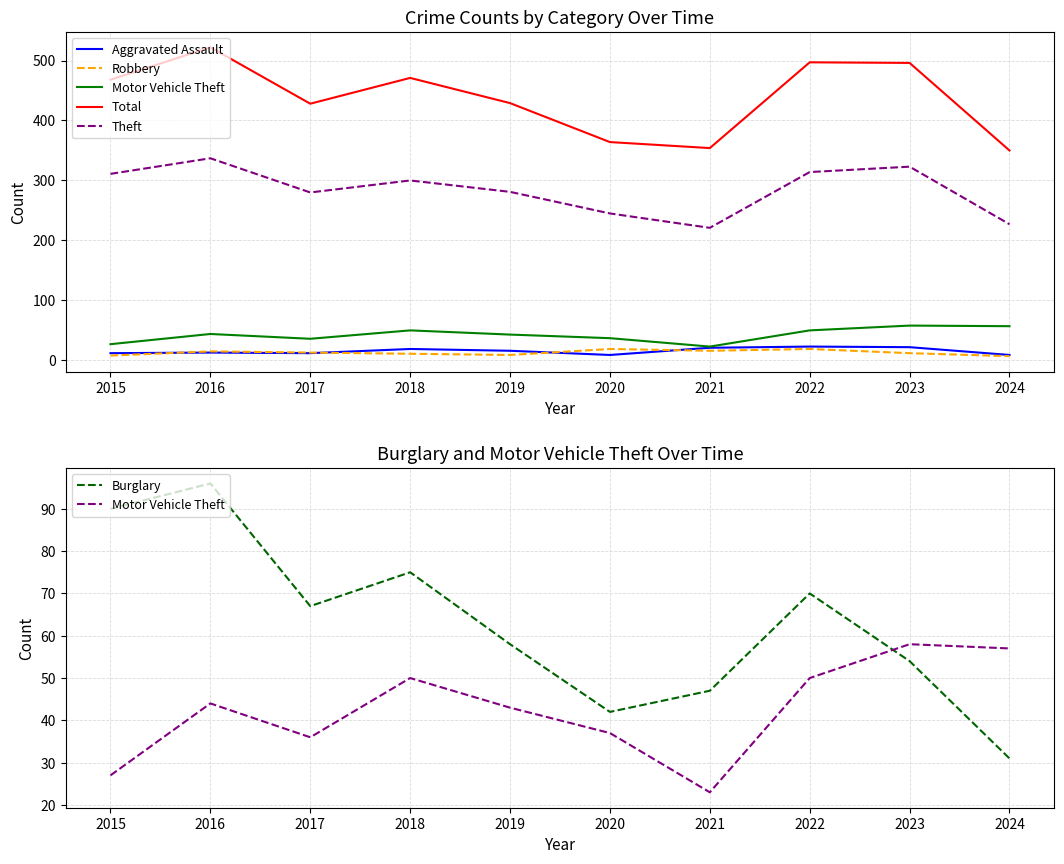

How many interior local peaks does the Burglary series have?

3